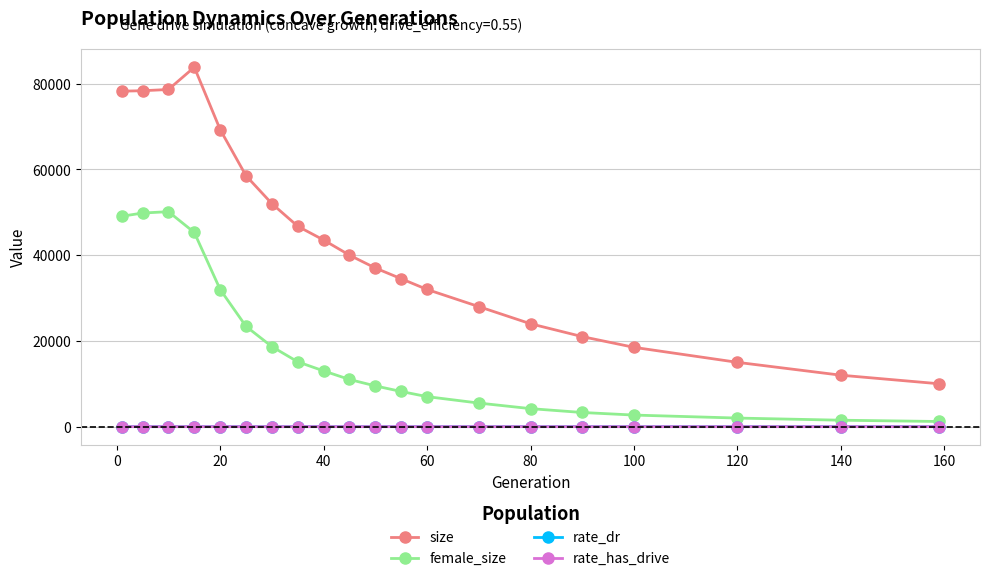

Is this an area chart (filled region under the line)?

No